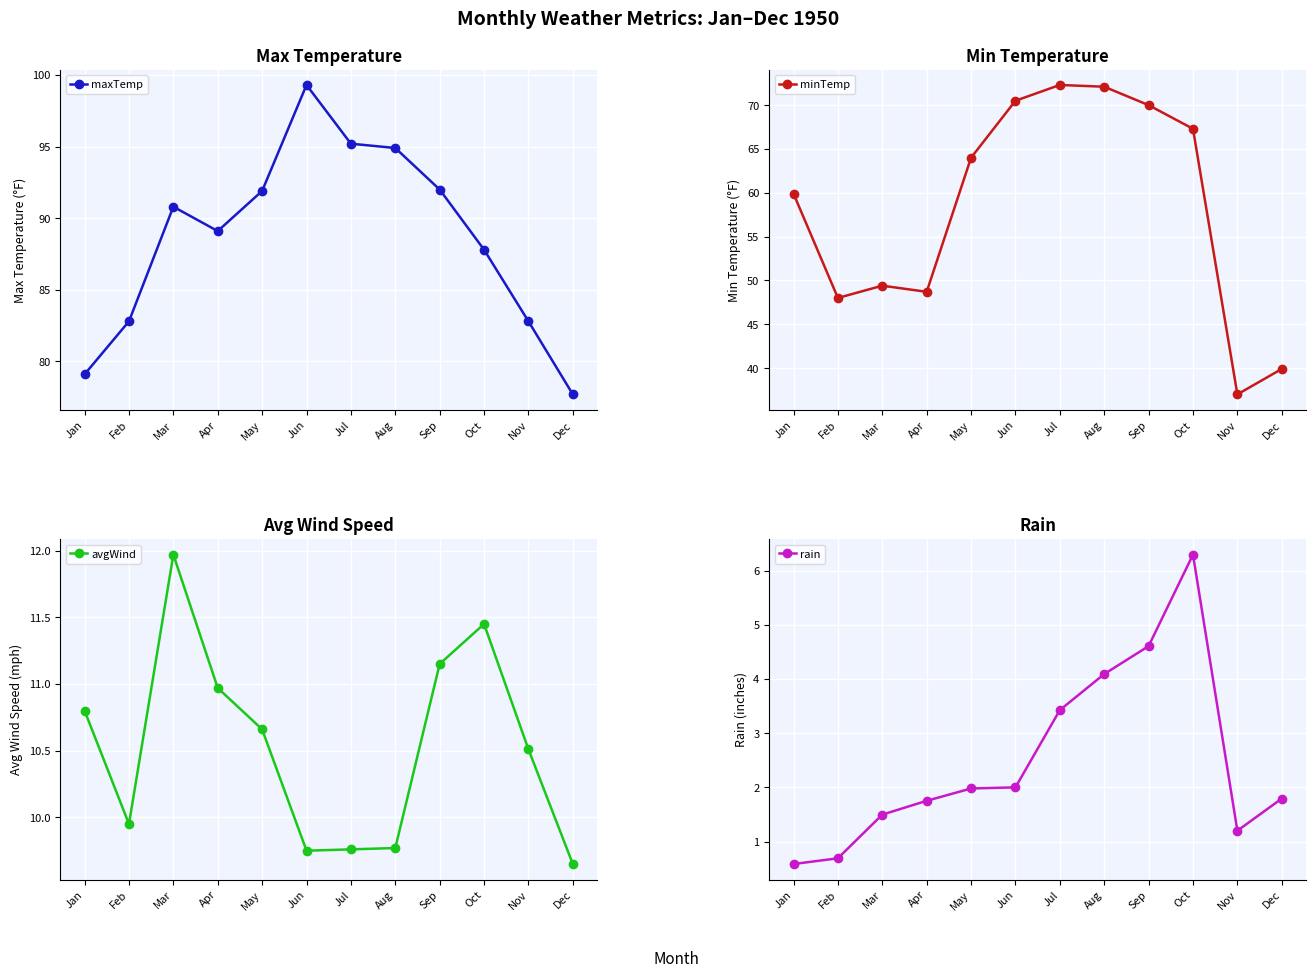

What is the minimum value for avgWind?

9.7